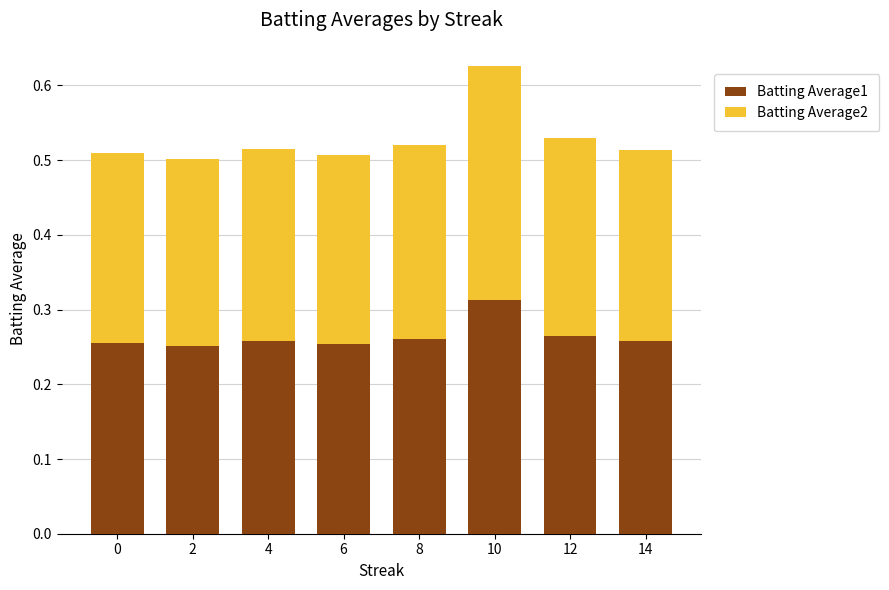

At which category is the sum across all series the highest?

10